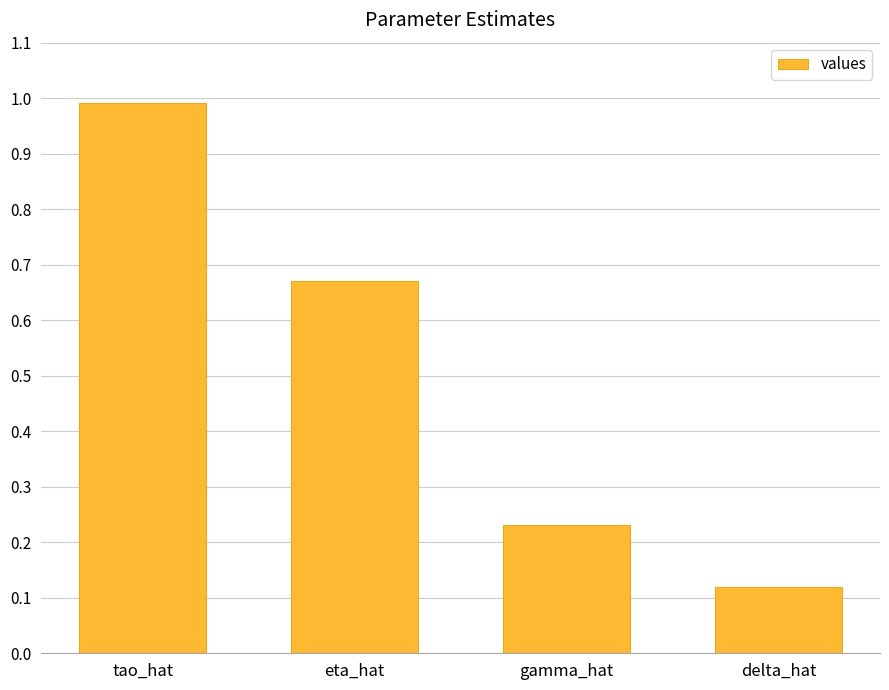

What is the label of the 3rd bar from the right?

eta_hat